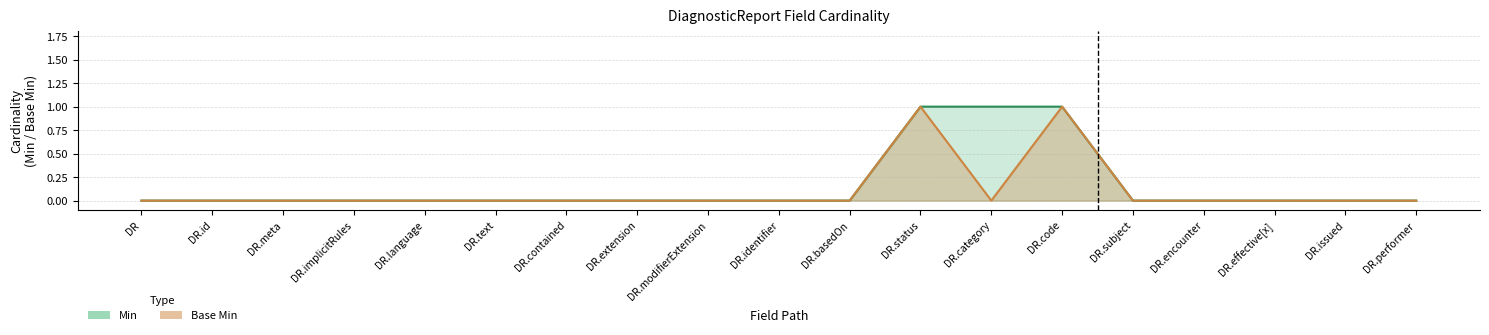

Between DR.text and DR.identifier, which series saw the biggest shift?

Min